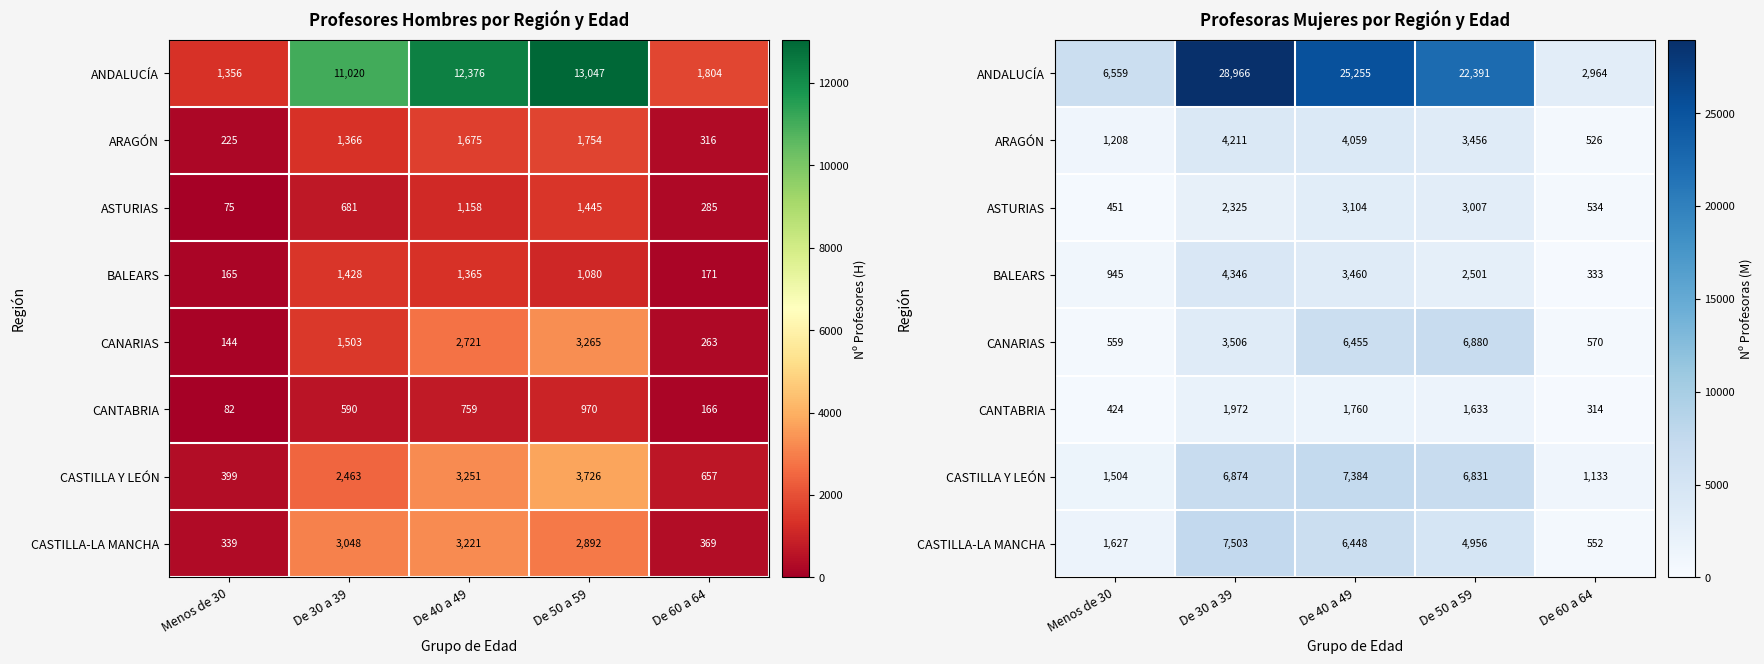

How many values in the ARAGÓN series are below 3456?

2